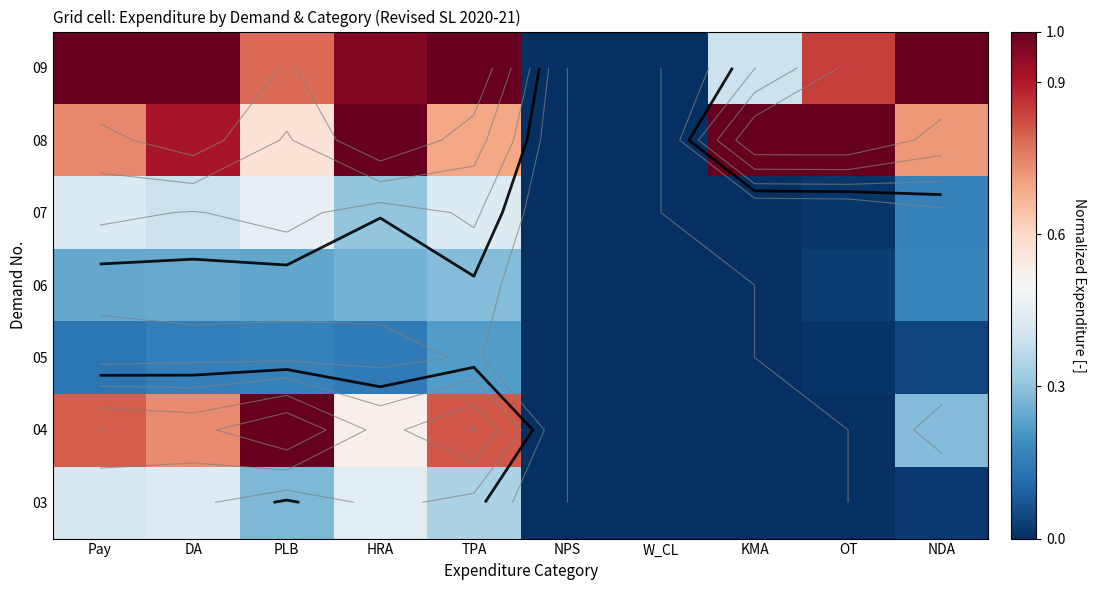

List the labels in order of 03 value, largest first.

HRA, DA, Pay, TPA, PLB, NDA, NPS, W_CL, KMA, OT